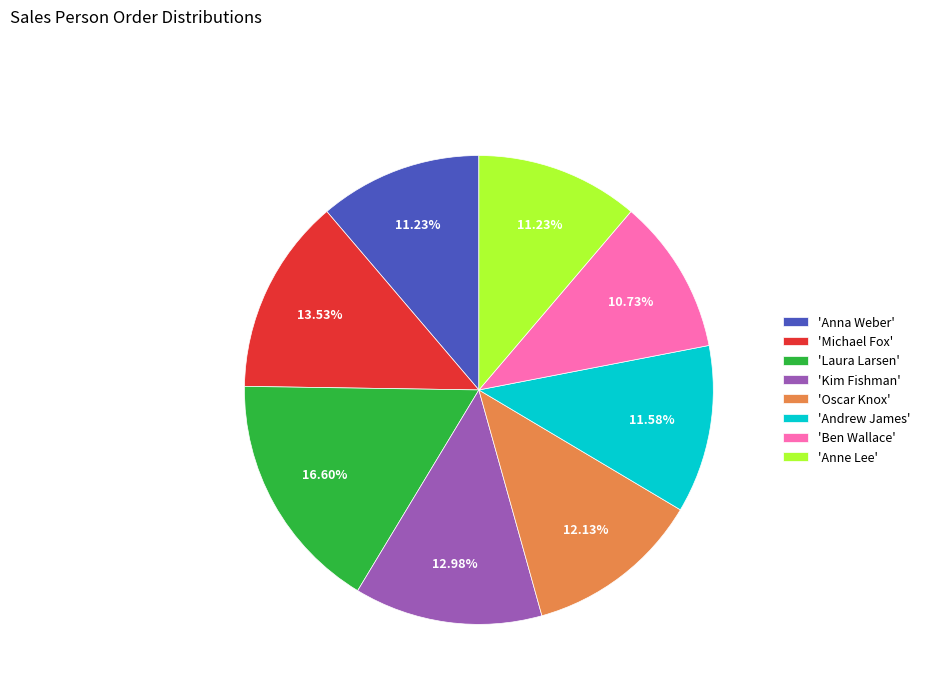

Which has a higher value, 'Kim Fishman' or 'Ben Wallace'?

'Kim Fishman'